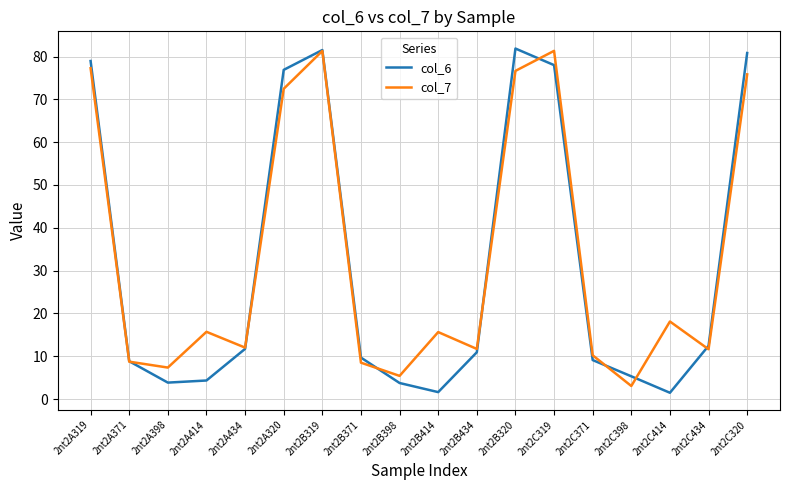

The col_7 series shows 81.3 at 2nt2B319. True or false?

True